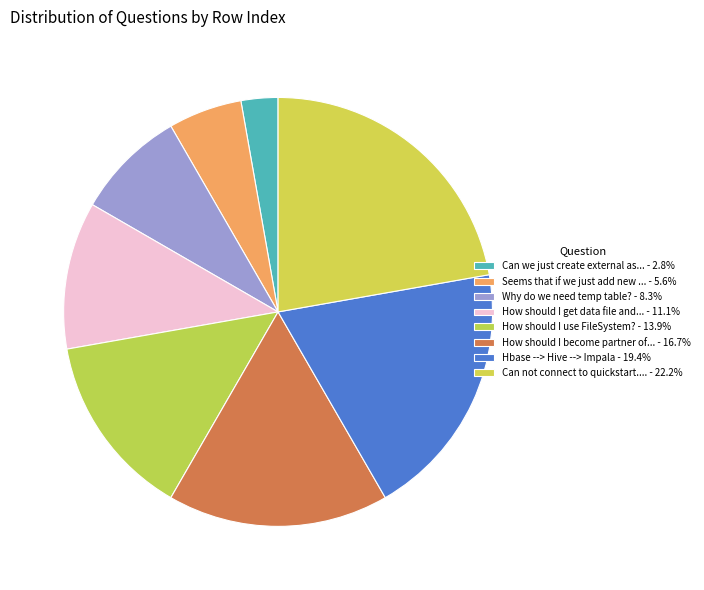

Rank the categories by value from lowest to highest.

Can we just create external as needed, Seems that if we just add new fields, Why do we need temp table?, How should I get data file and create, How should I use FileSystem?, How should I become partner of Cloudera, Hbase --> Hive --> Impala, Can not connect to quickstart.cloudera